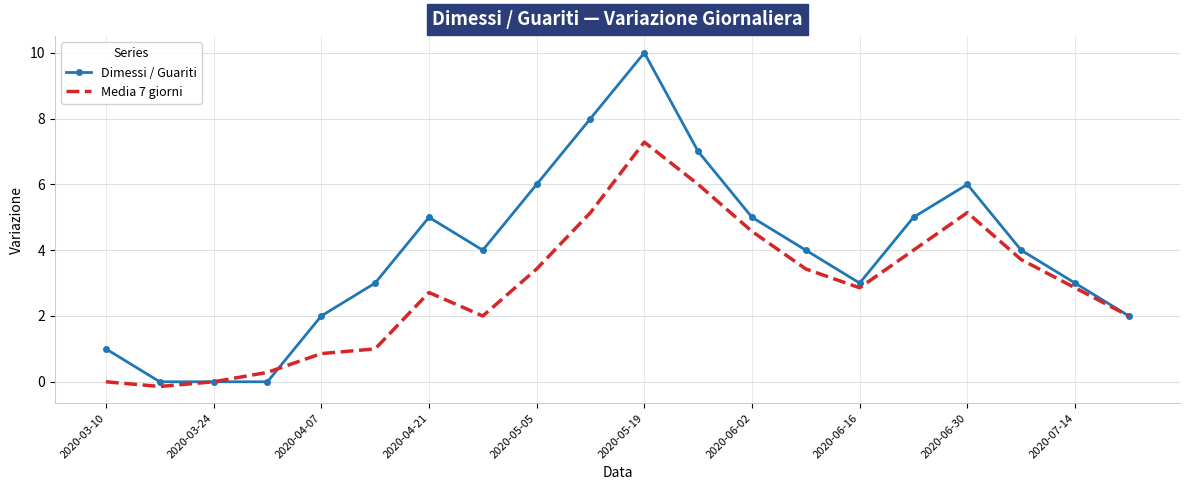

Rank the series by their average value, from highest to lowest.

Dimessi / Guariti, Media 7 giorni